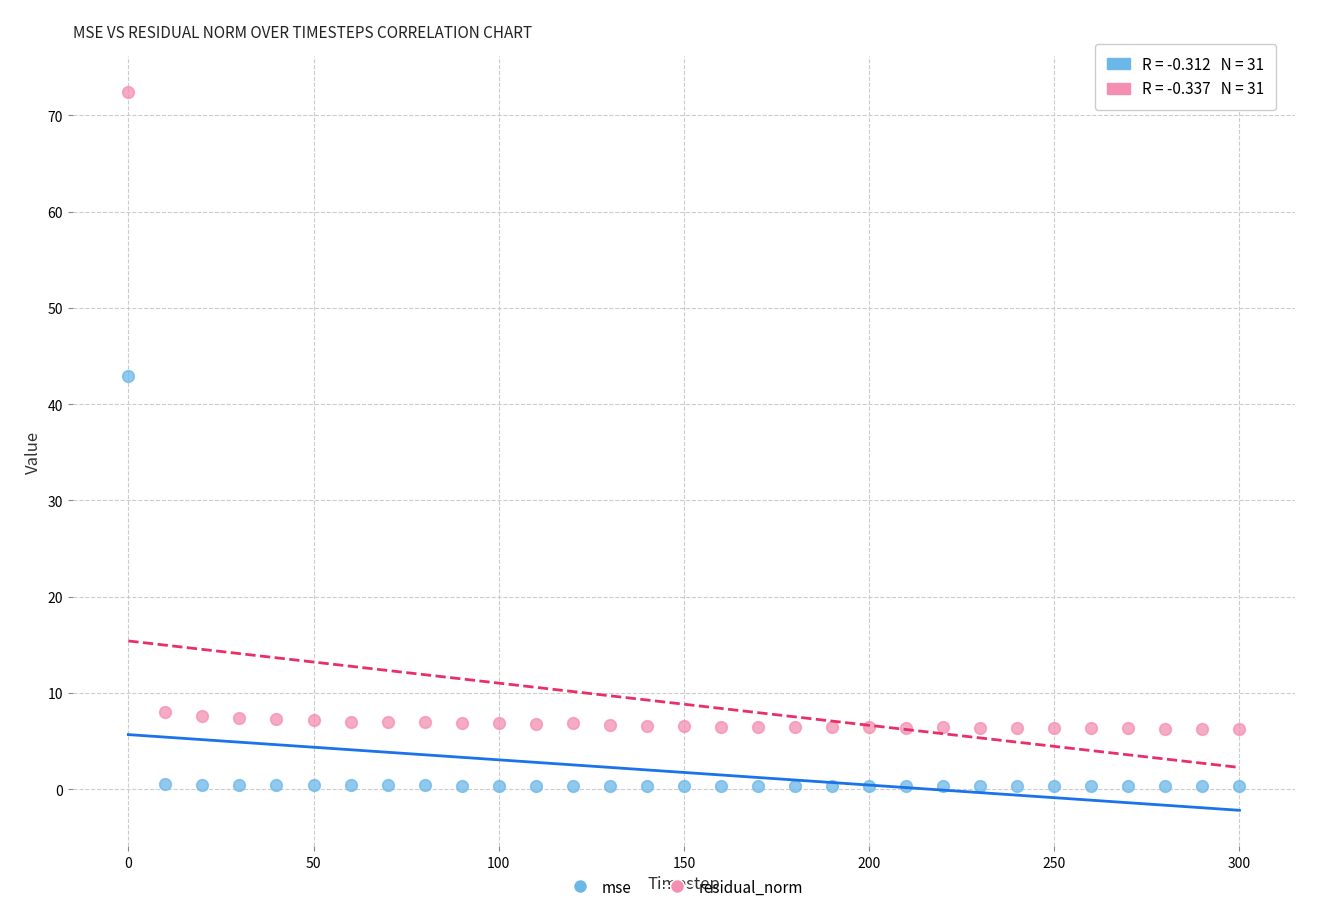

In the residual_norm series, what Y value is closest to 39?

8.0